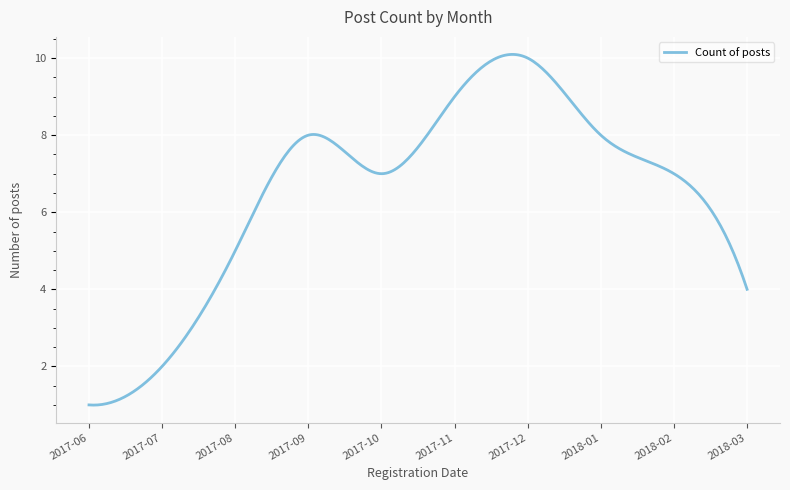

How many lines are shown in the chart?

1